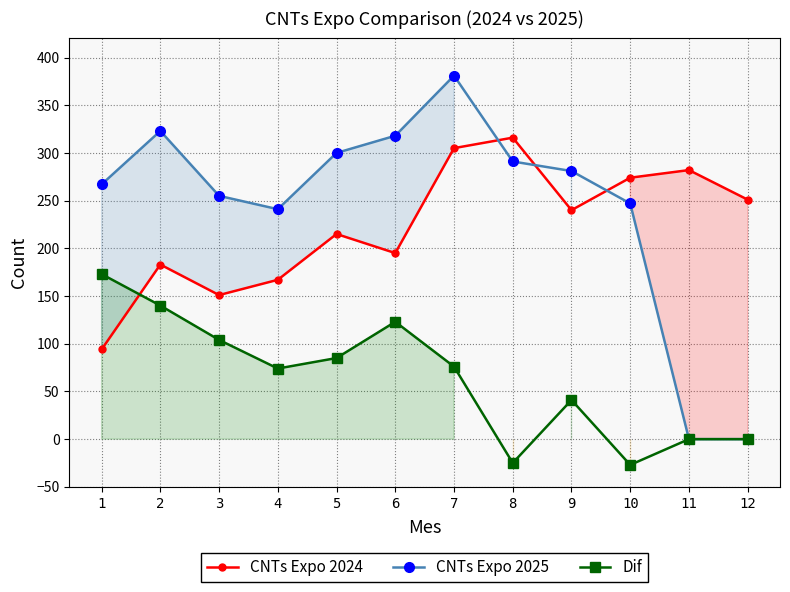

At which label does CNTs Expo 2025 reach its minimum?

11